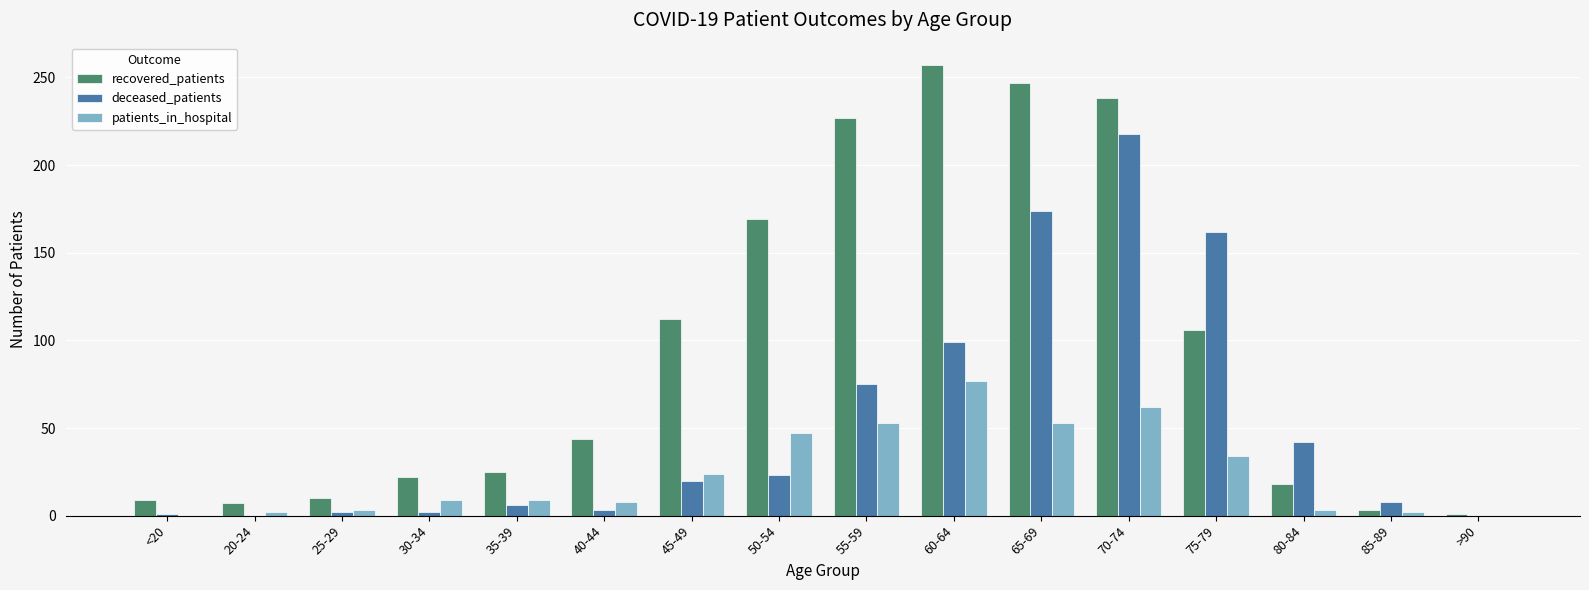

What are all the series names shown in the legend?

recovered_patients, deceased_patients, patients_in_hospital